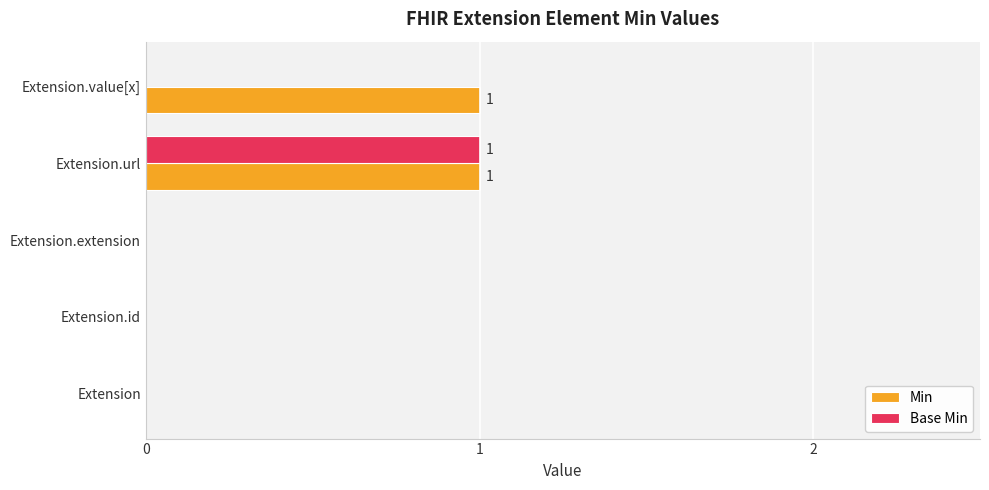

Which series has the largest total across all categories?

Min